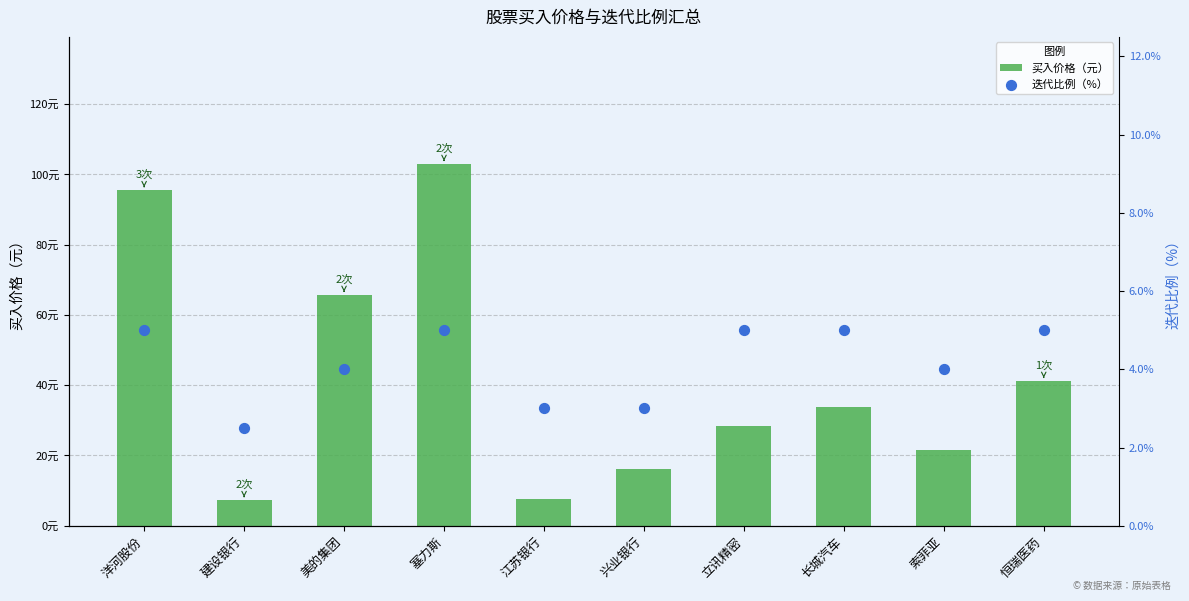

What are all the series names shown in the legend?

买入价格（元）, 迭代比例（%）